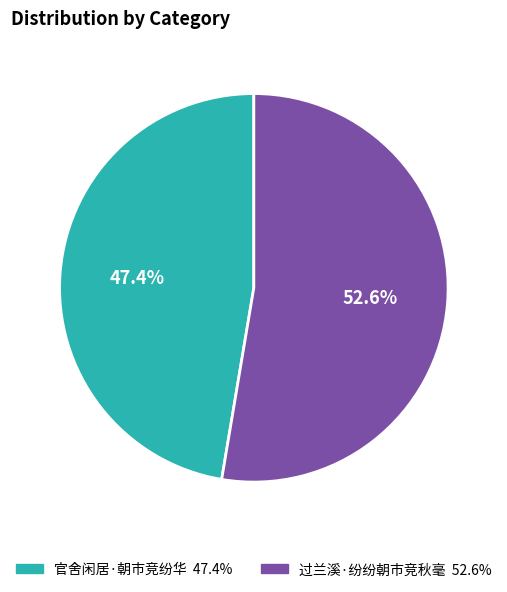

Combined, what portion of the pie is 过兰溪·纷纷朝市竞秋毫 and 官舍闲居·朝市竞纷华?

100.0%